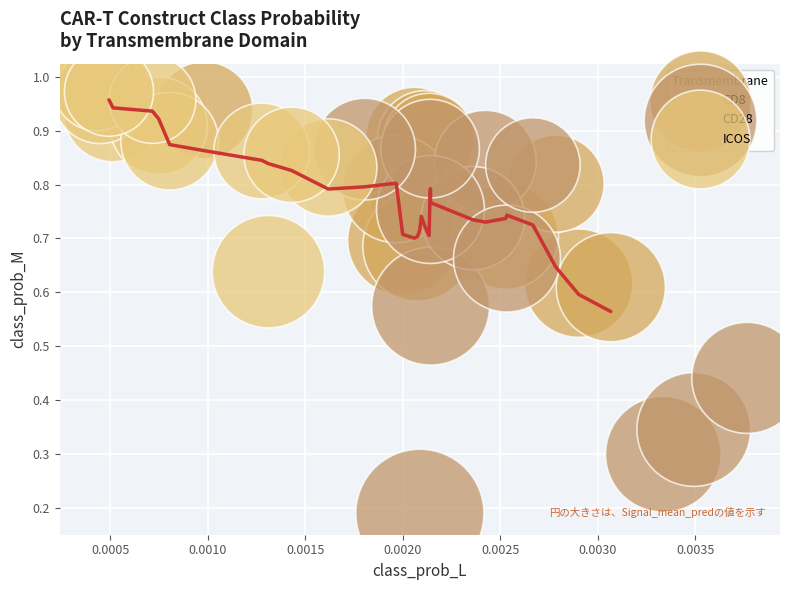

Which series reaches the minimum Y coordinate?

CD28